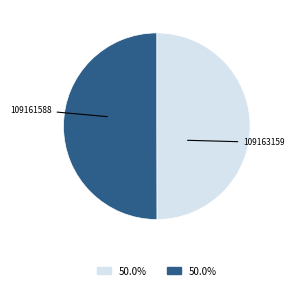

How many segments does this pie chart have?

2